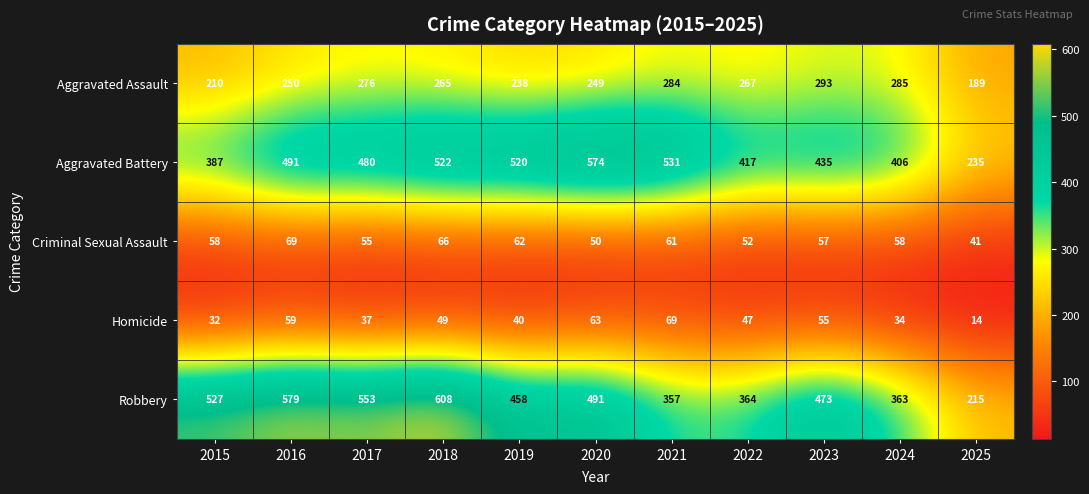

At 2018, list the series in order from largest to smallest.

Robbery, Aggravated Battery, Aggravated Assault, Criminal Sexual Assault, Homicide